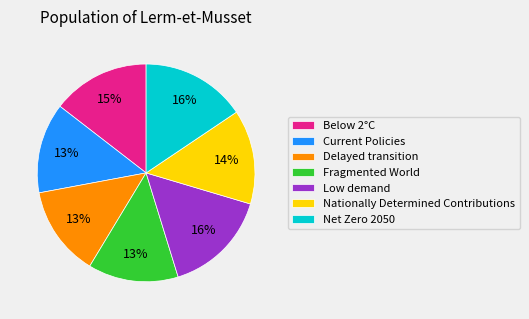

What percentage is the Fragmented World slice, to the nearest percent?

13%